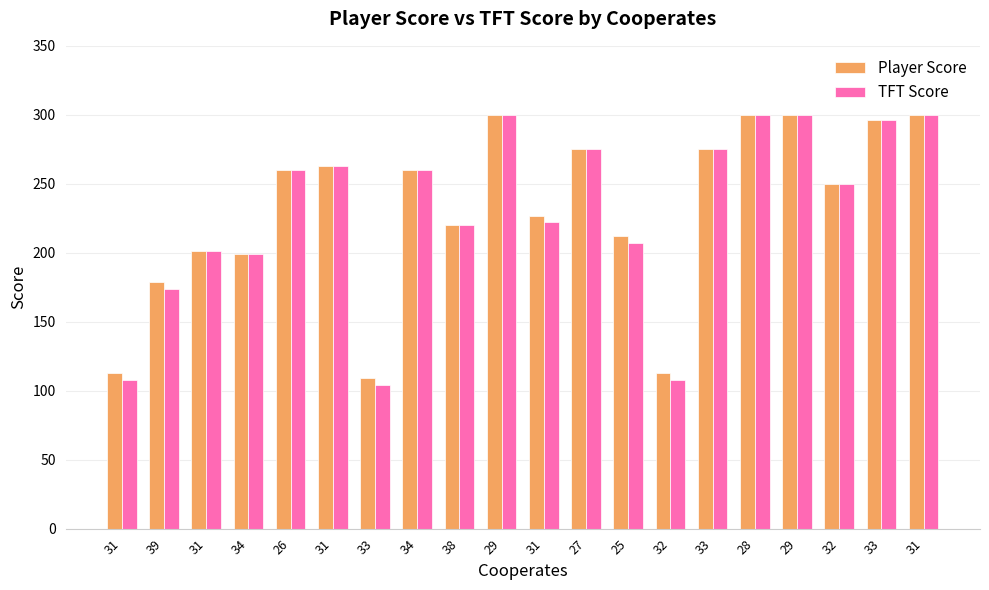

Rank the series by their maximum value, from highest to lowest.

Player Score, TFT Score